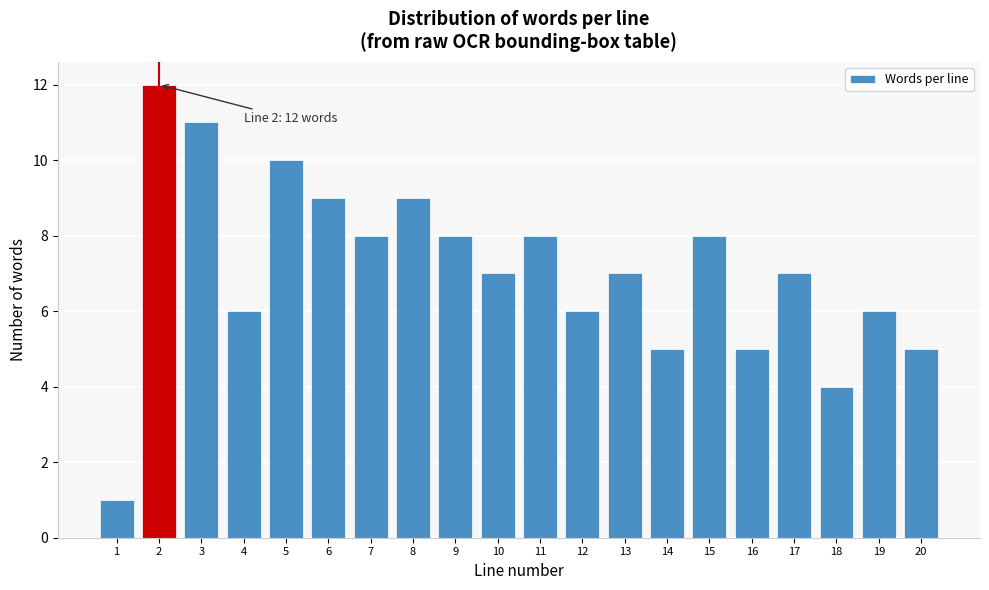

Reading left to right, what are all the values shown in this chart?

1	12	11	6	10	9	8	9	8	7	8	6	7	5	8	5	7	4	6	5